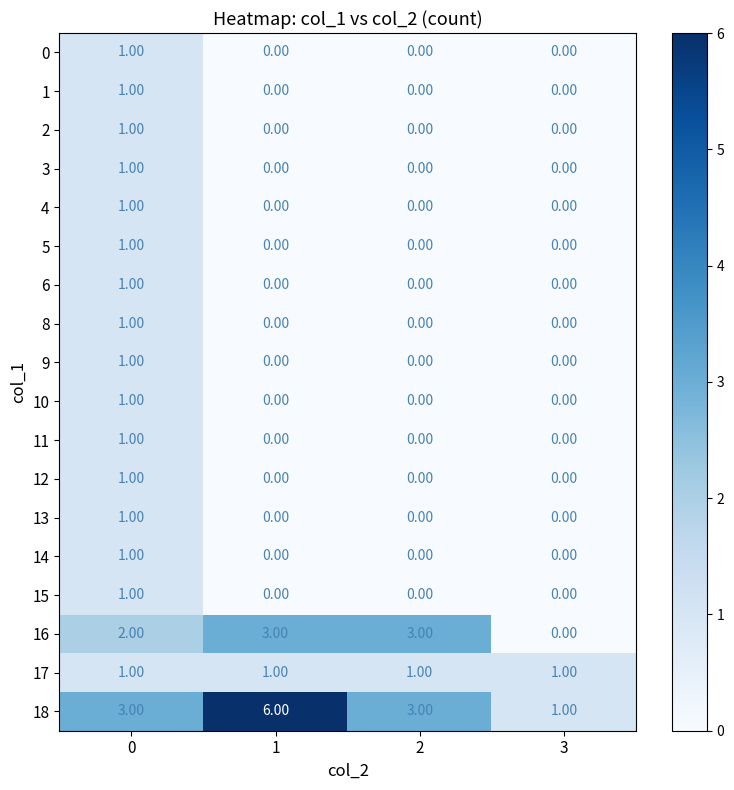

How many distinct data groups are displayed?

18